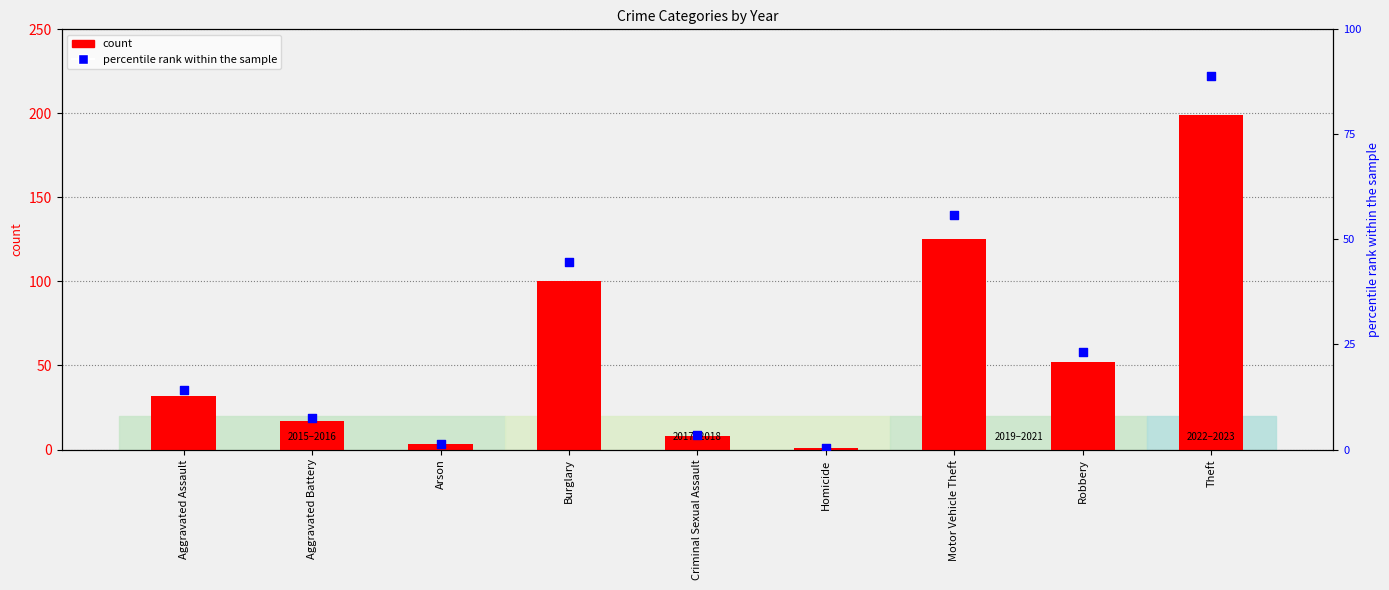

Which has a higher value, Burglary or Aggravated Battery?

Burglary